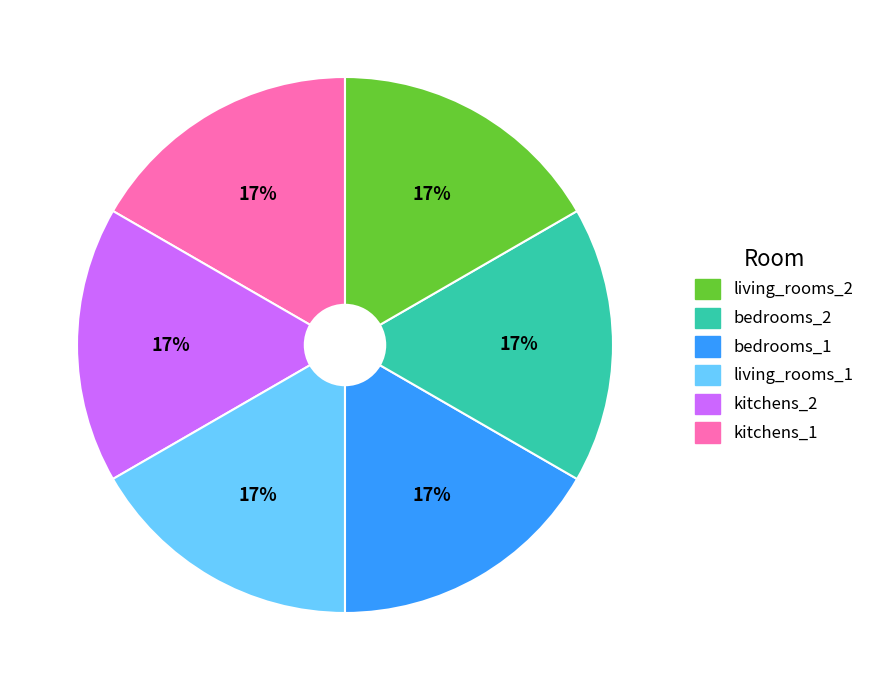

To the nearest percent, what is the average slice percentage?

17%